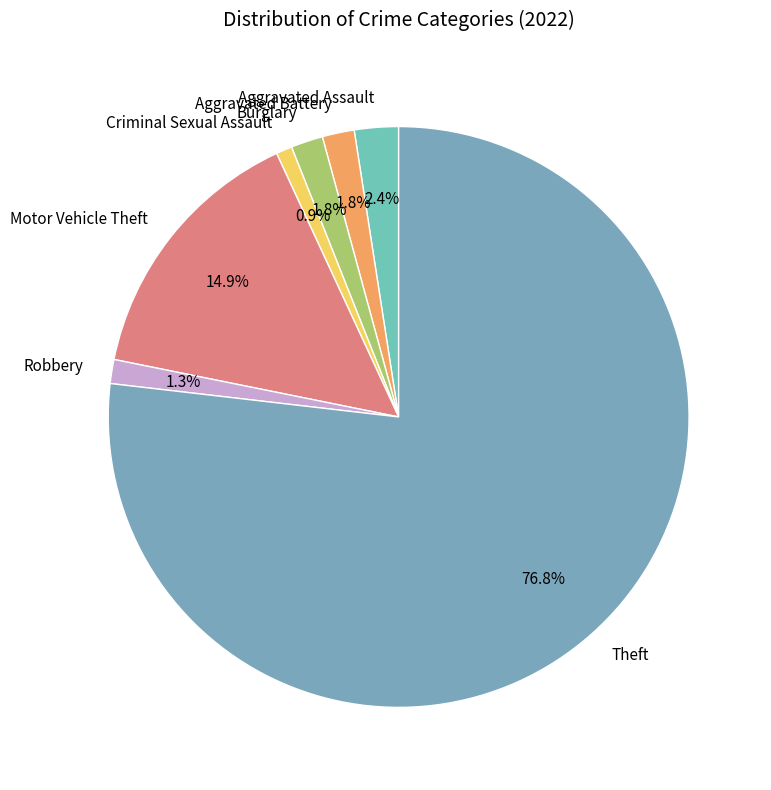

Between Motor Vehicle Theft and Aggravated Battery, which is larger?

Motor Vehicle Theft